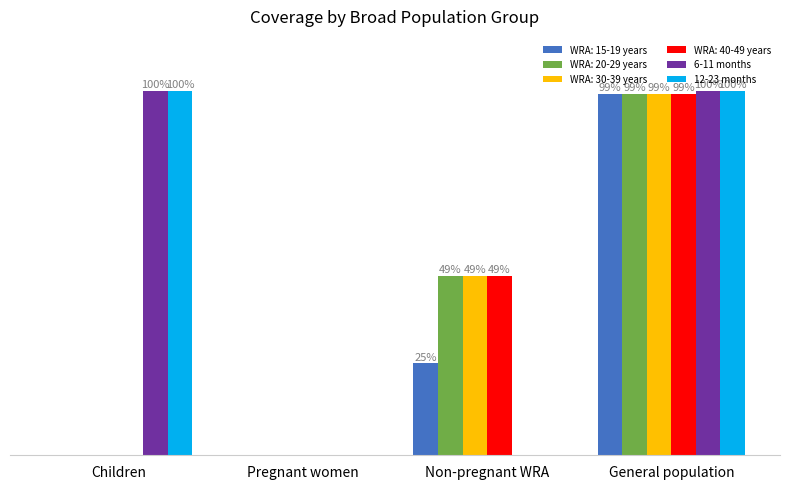

Are the bars horizontal?

No